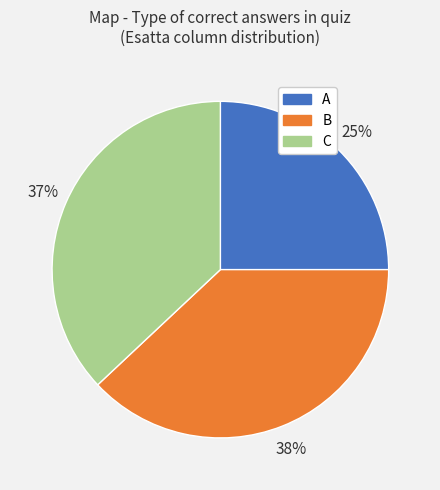

Which category has the biggest portion of the pie?

B